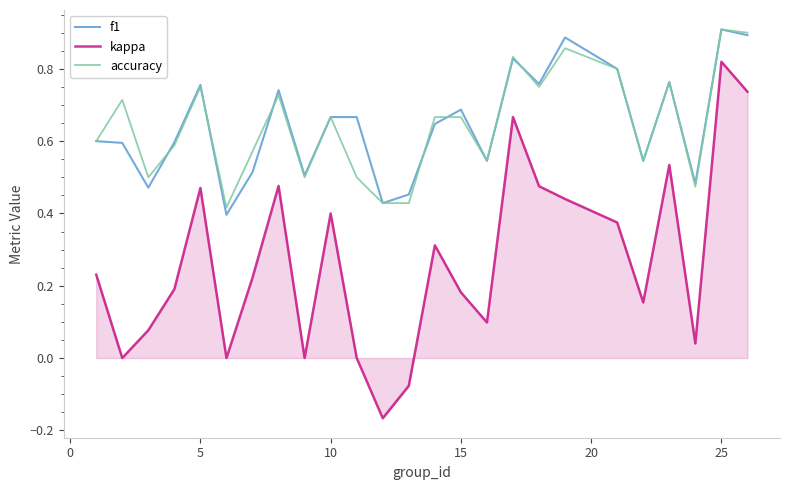

True or false: accuracy and kappa intersect in this chart.

False